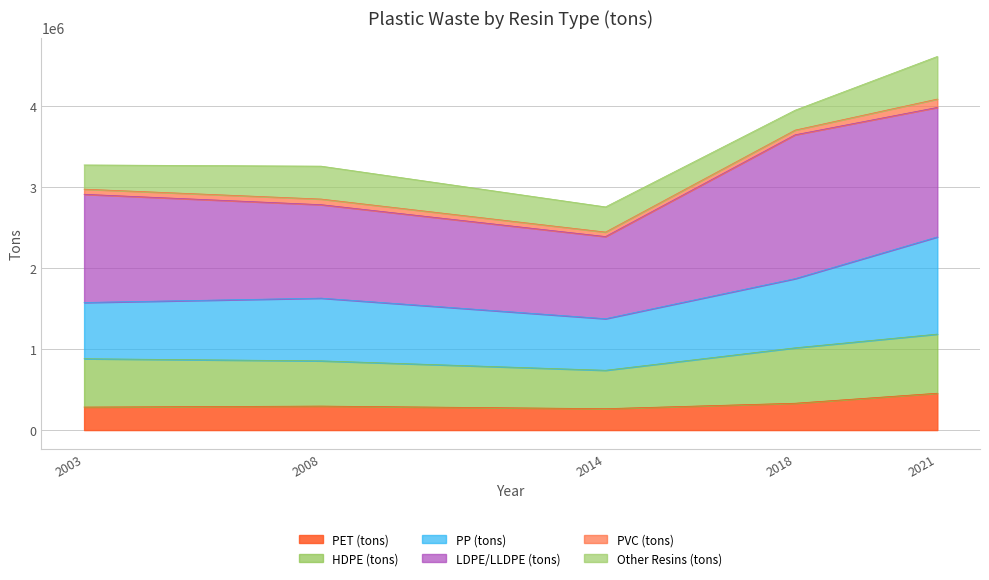

What is the lowest value of the PET (tons) series?

264251.0